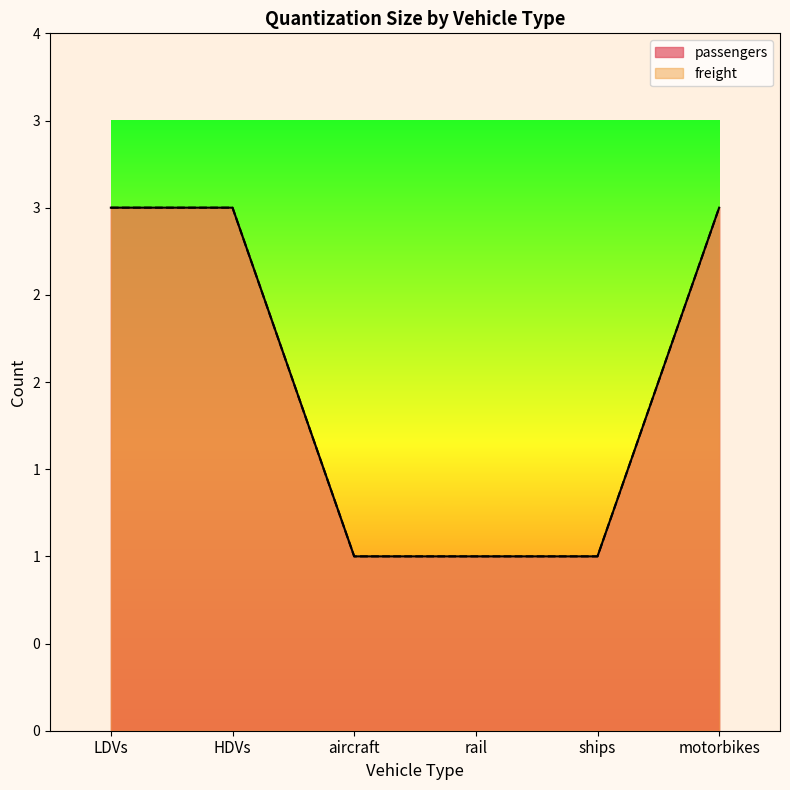

At which category does the chart reach its minimum across all series?

aircraft